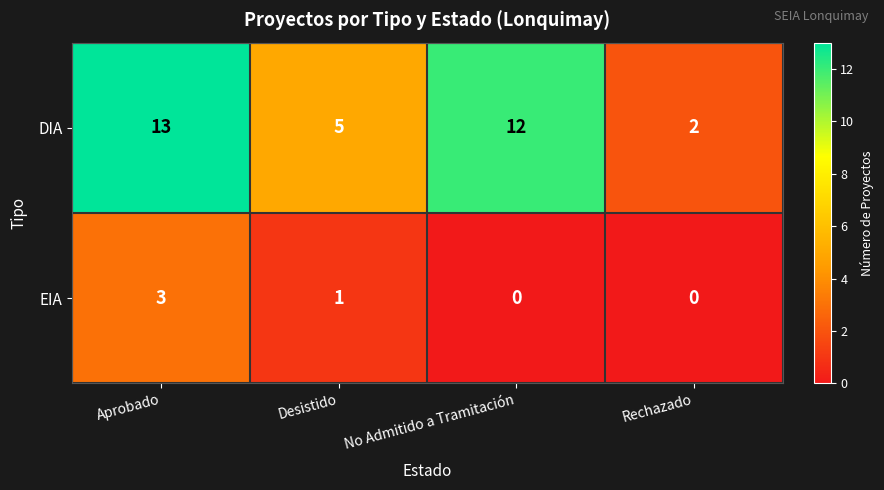

What is the total value across all series at No Admitido a Tramitación?

12